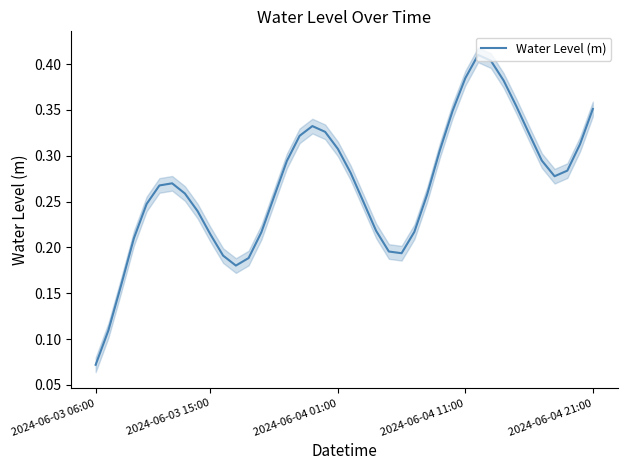

What is the approximate value at 35?

0.3